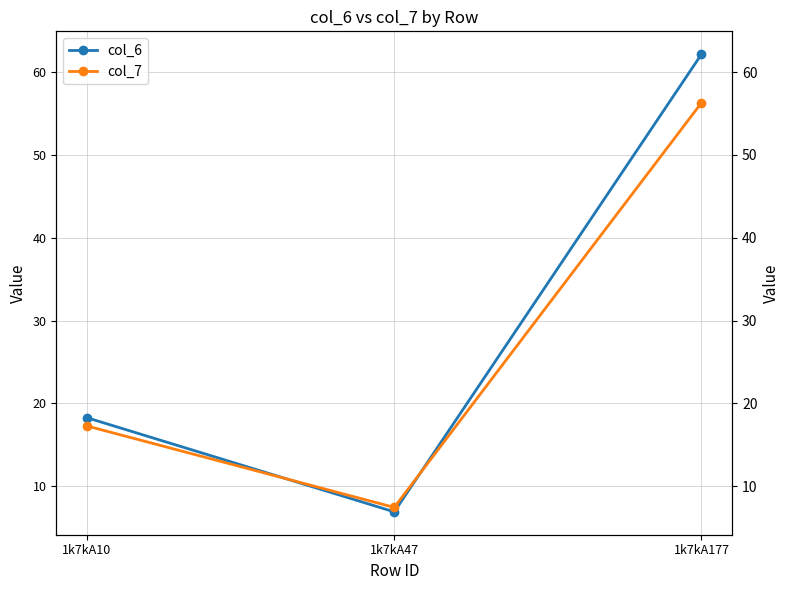

Does the chart have visible grid lines?

Yes